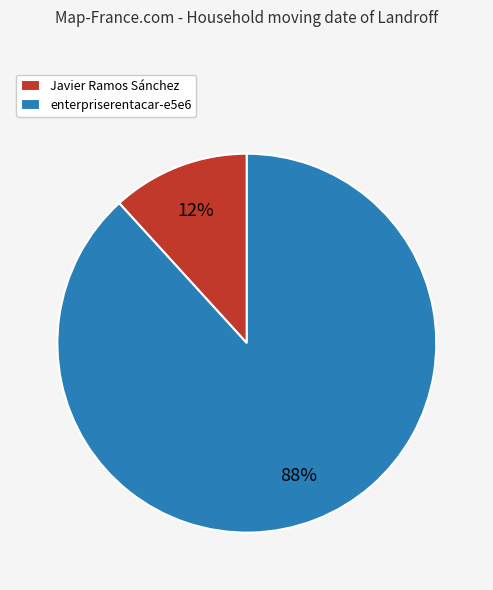

Is there any slice that represents more than half of the pie?

Yes